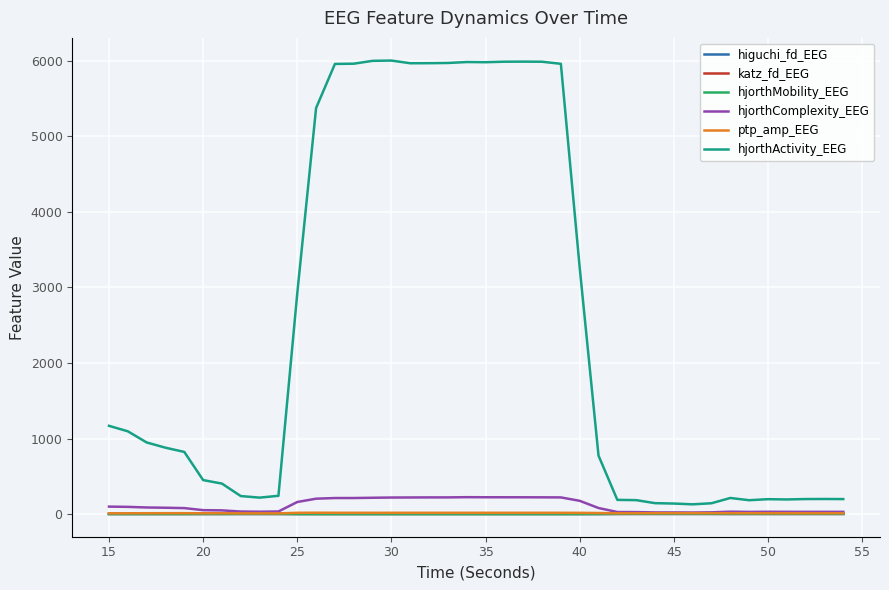

What is the maximum value shown in the chart?

6003.5